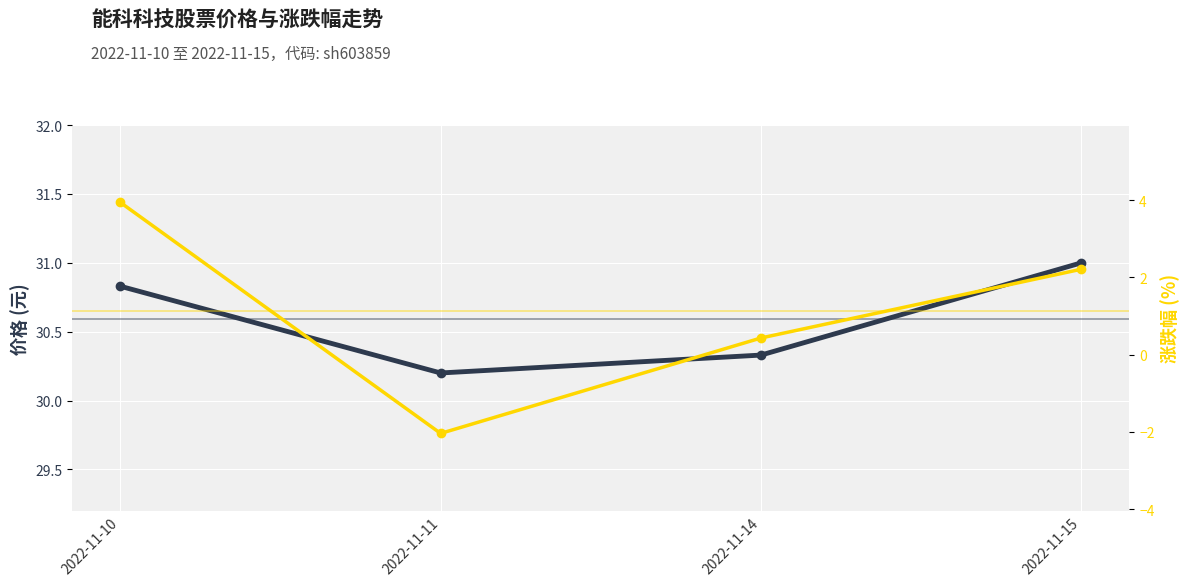

How many interior local valleys does the 涨跌幅 (%) series have?

1